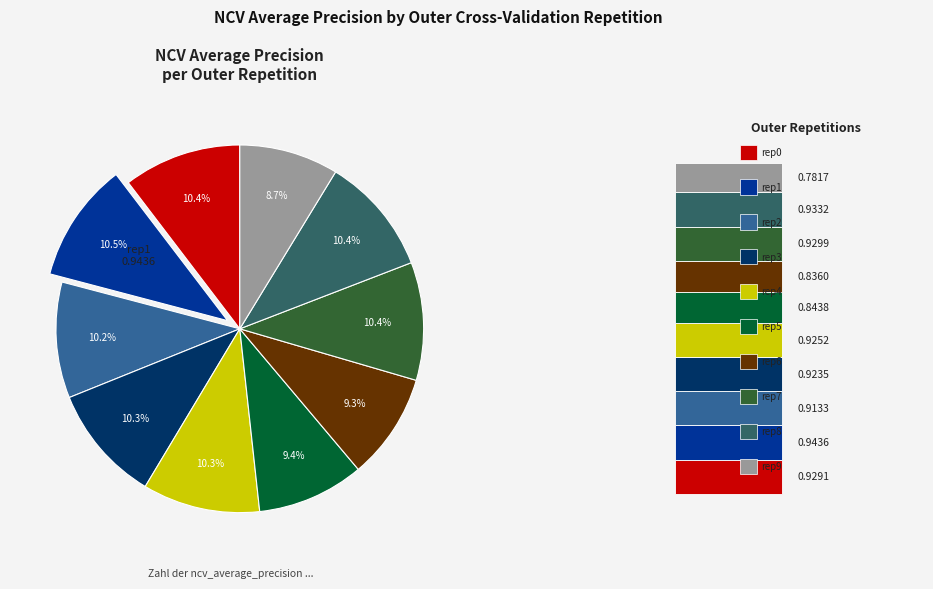

Does any single category account for the majority?

No